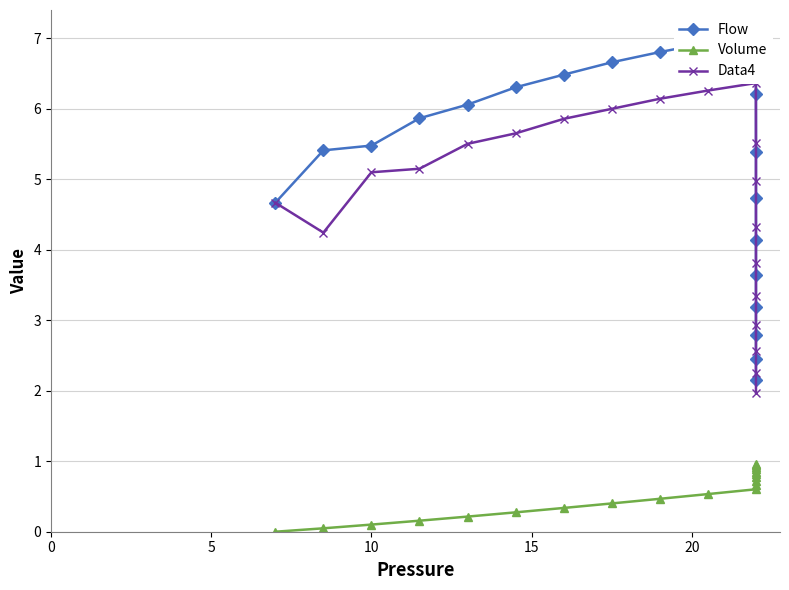

What is the lowest value of the Data4 series?

2.0